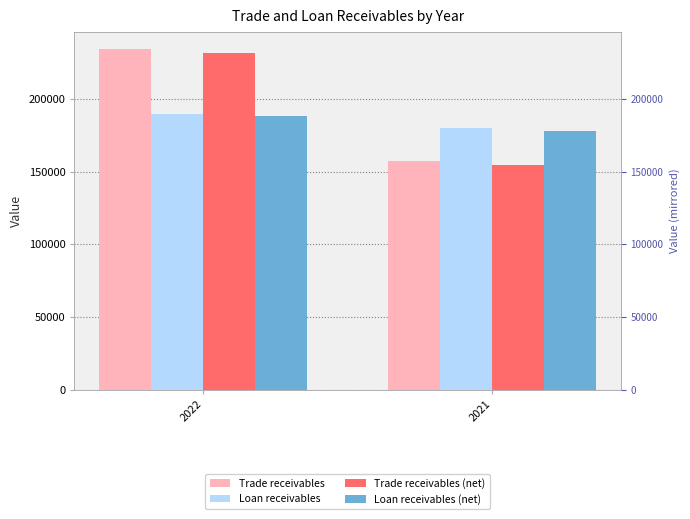

Which has a higher value, 2021 or 2022?

2022